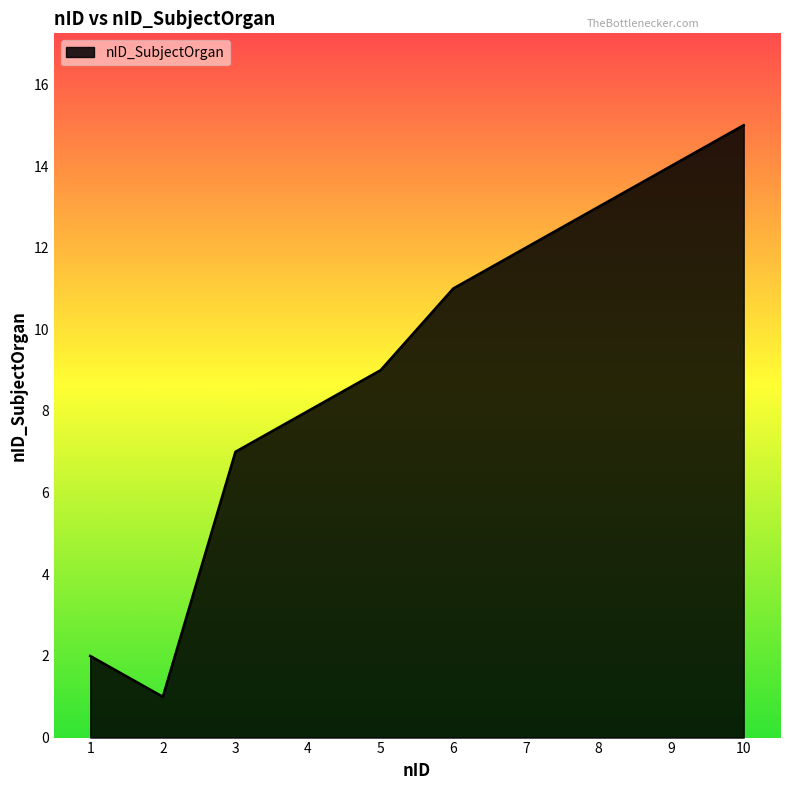

What value does the data have at 8, to the nearest 5?

15